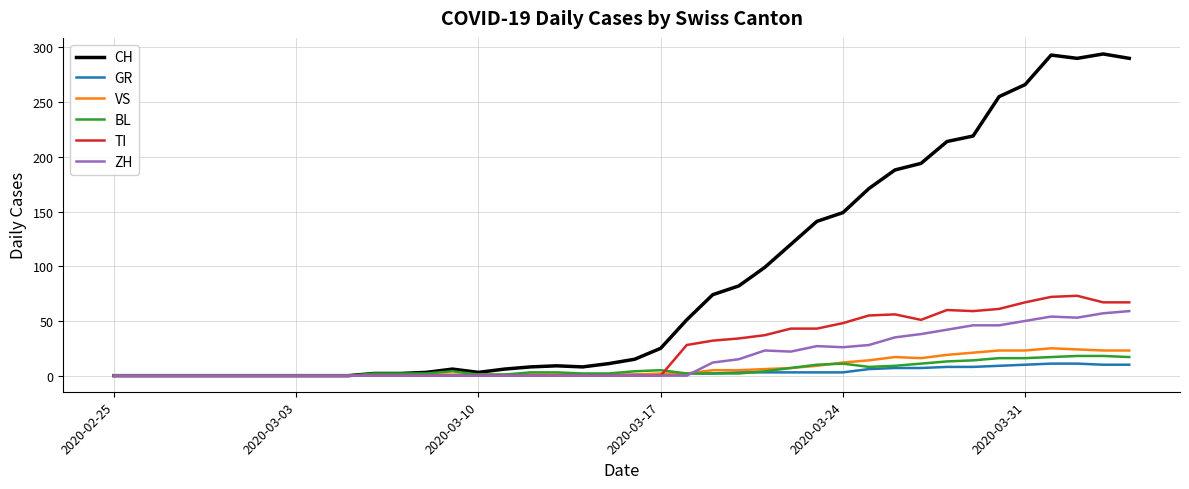

What is the difference between the maximum and second lowest values in the ZH series?

59